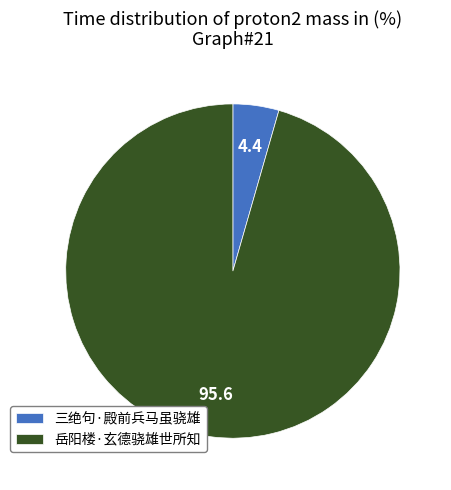

Combined, do 岳阳楼·玄德骁雄世所知 and 三绝句·殿前兵马虽骁雄 account for over 50%?

Yes